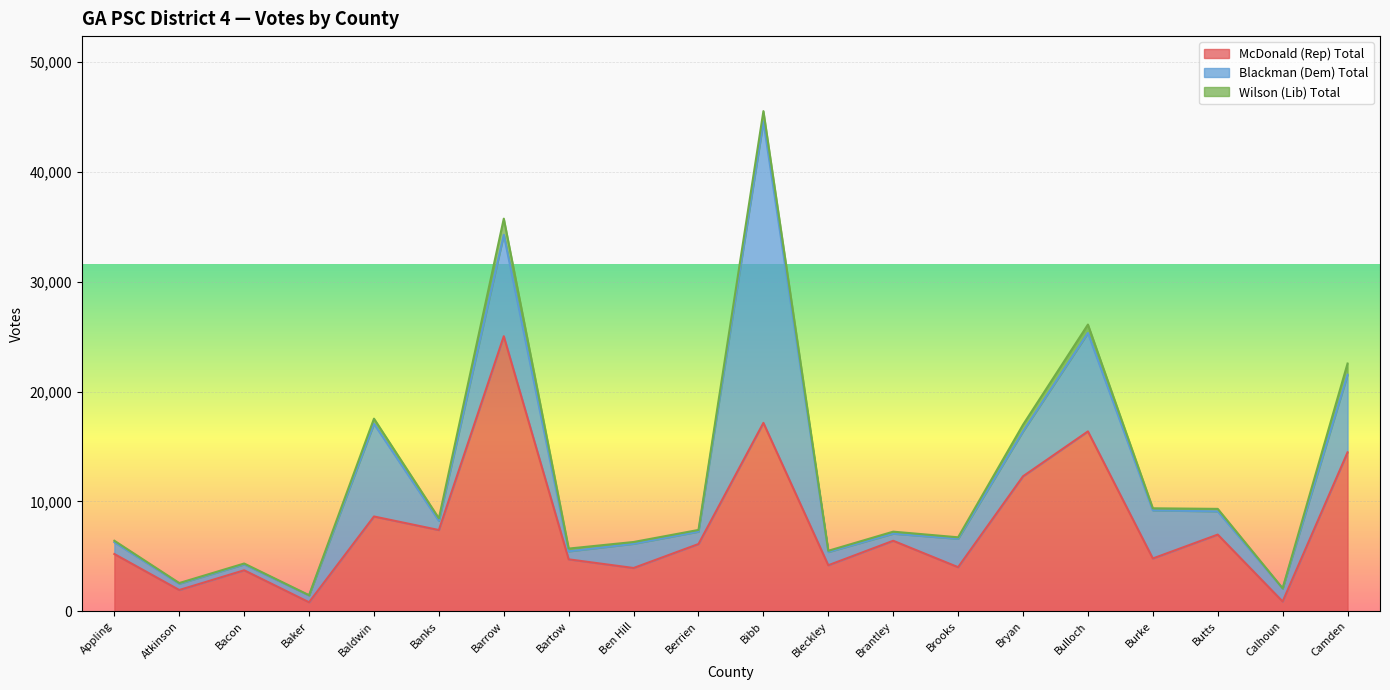

Which has a higher value, Bryan or Bartow?

Bryan